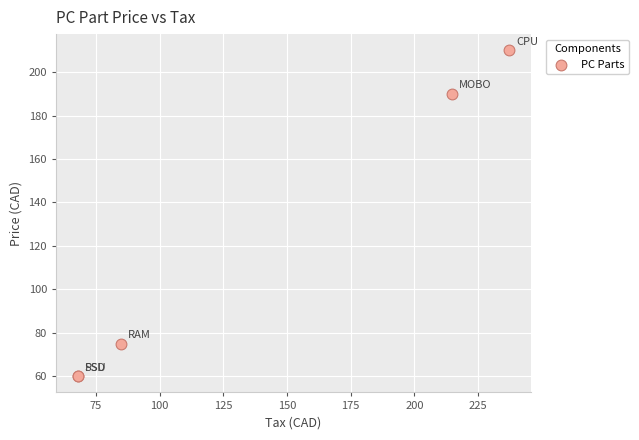

What Y value in the scatter plot is closest to 134?

190.0